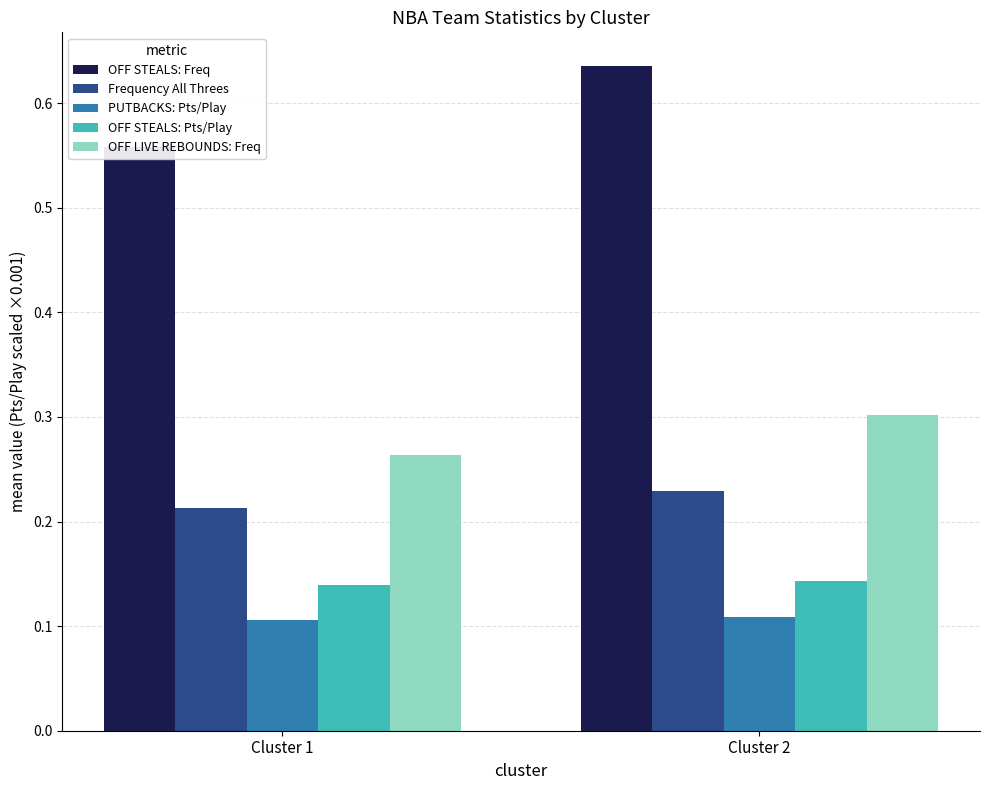

Is the value of OFF STEALS: Freq at Cluster 2 greater than the value of OFF LIVE REBOUNDS: Freq at Cluster 1?

Yes